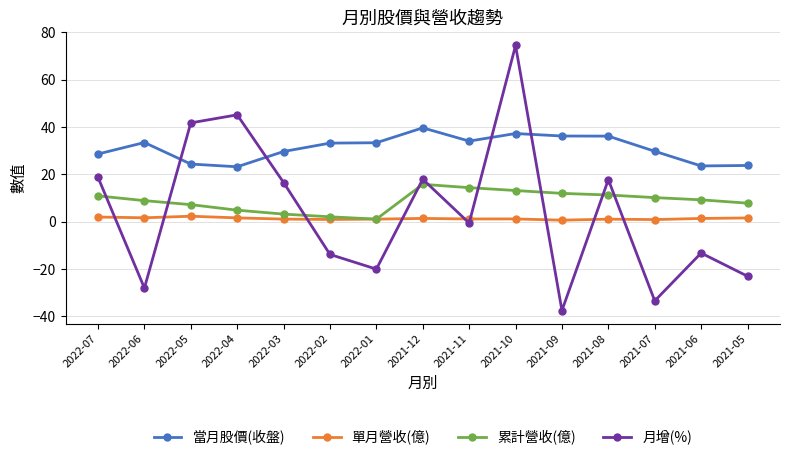

Is the value of 當月股價(收盤) at 2021-11 greater than the value of 單月營收(億) at 2021-05?

Yes